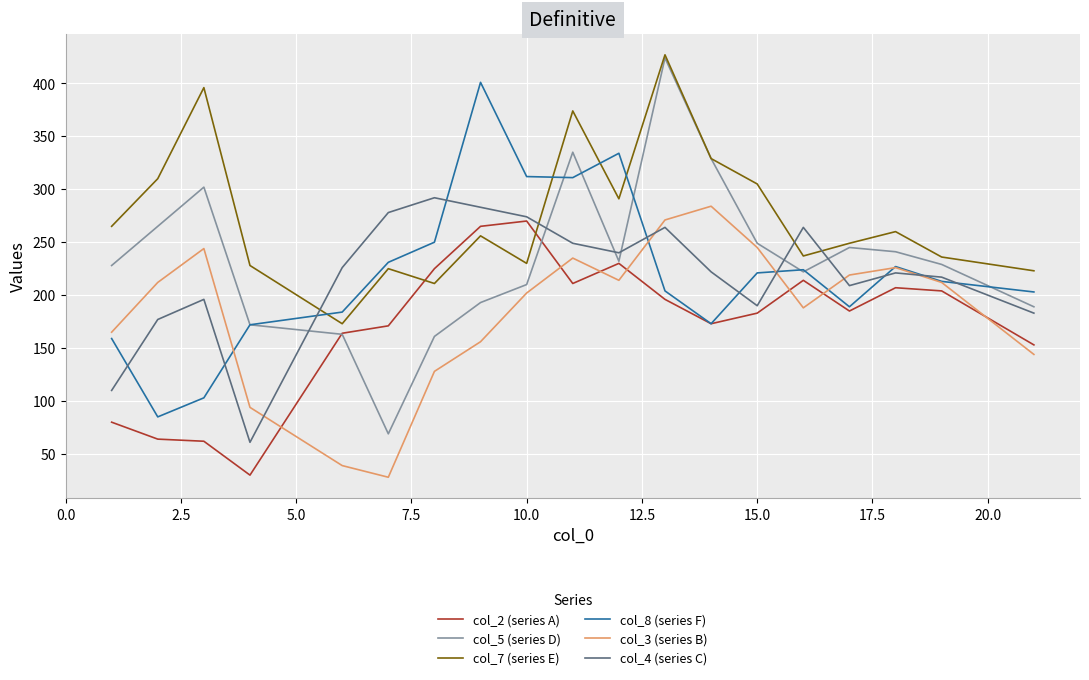

Which series has the largest total across all categories?

col_7 (series E)